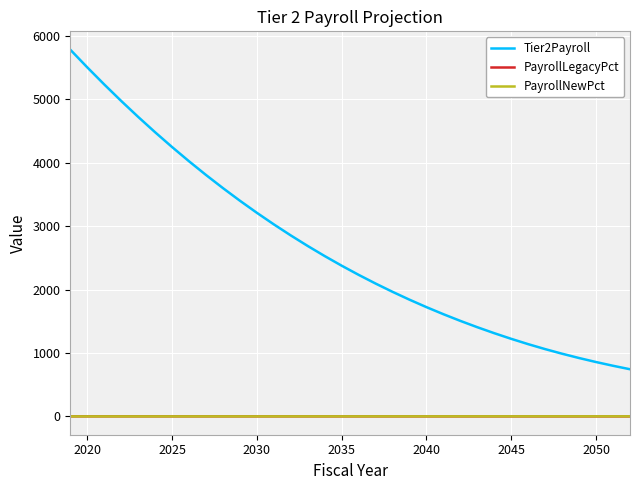

Is this an area chart (filled region under the line)?

No